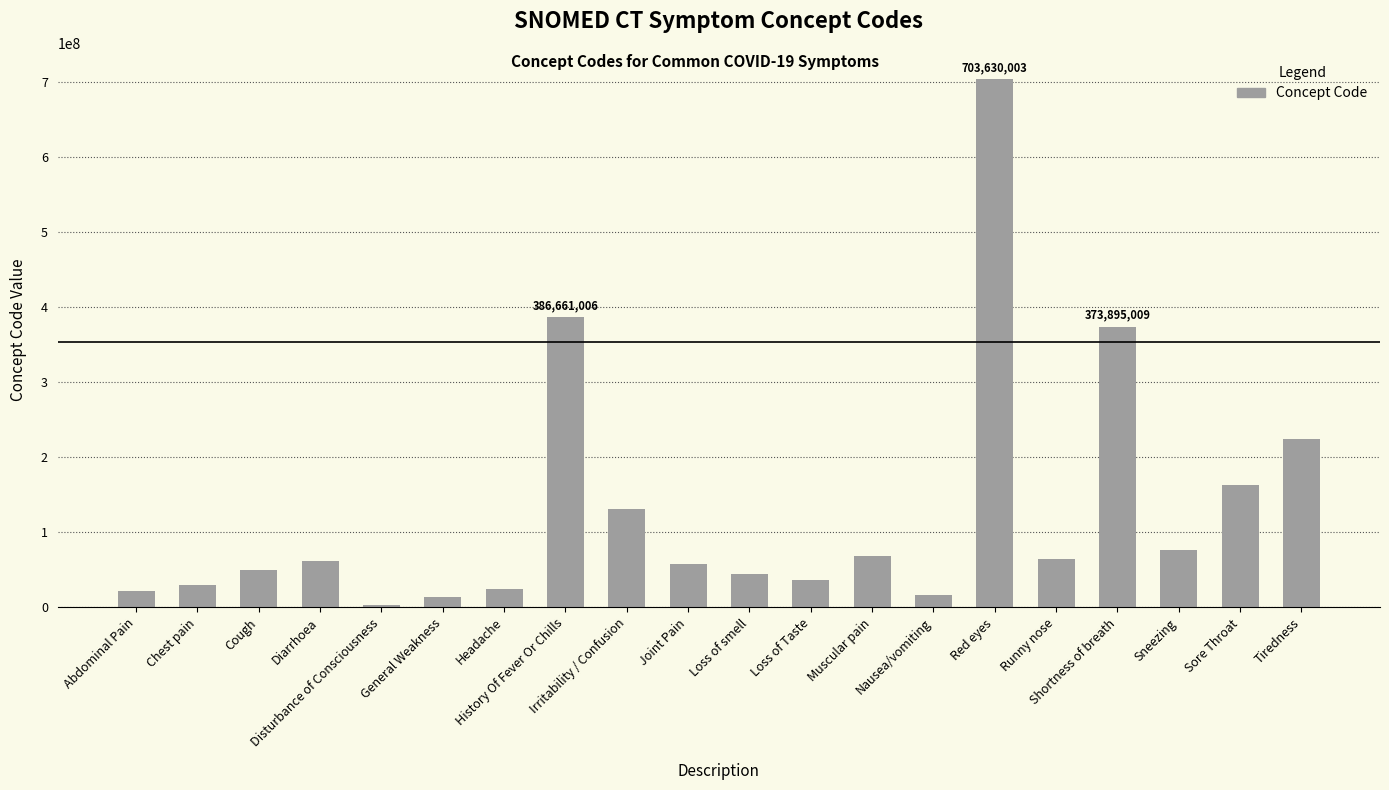

The value at History Of Fever Or Chills is 386661006. True or false?

True